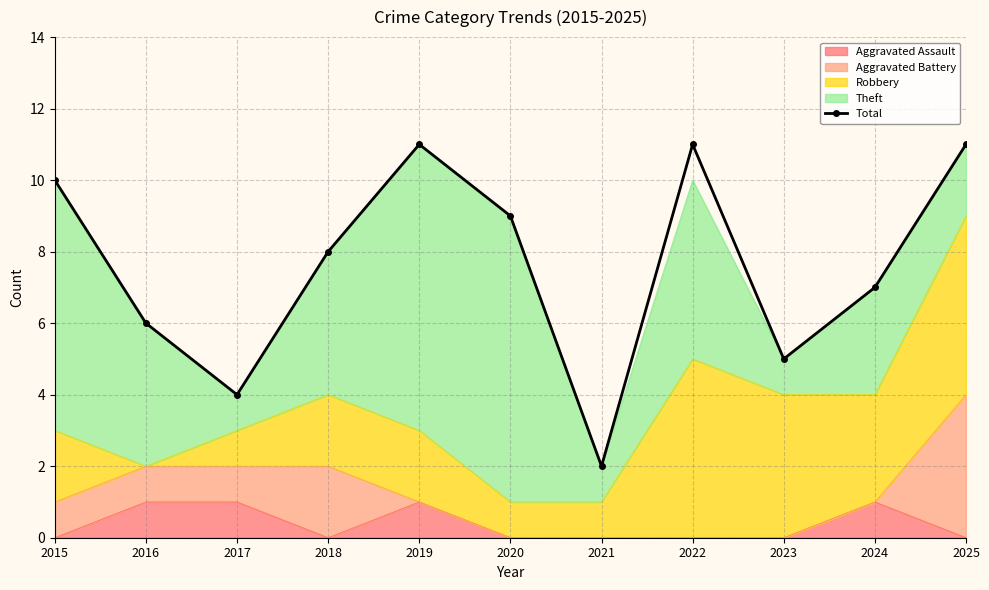

List the labels in order of value, smallest first.

2021, 2017, 2023, 2016, 2024, 2018, 2020, 2015, 2019, 2022, 2025